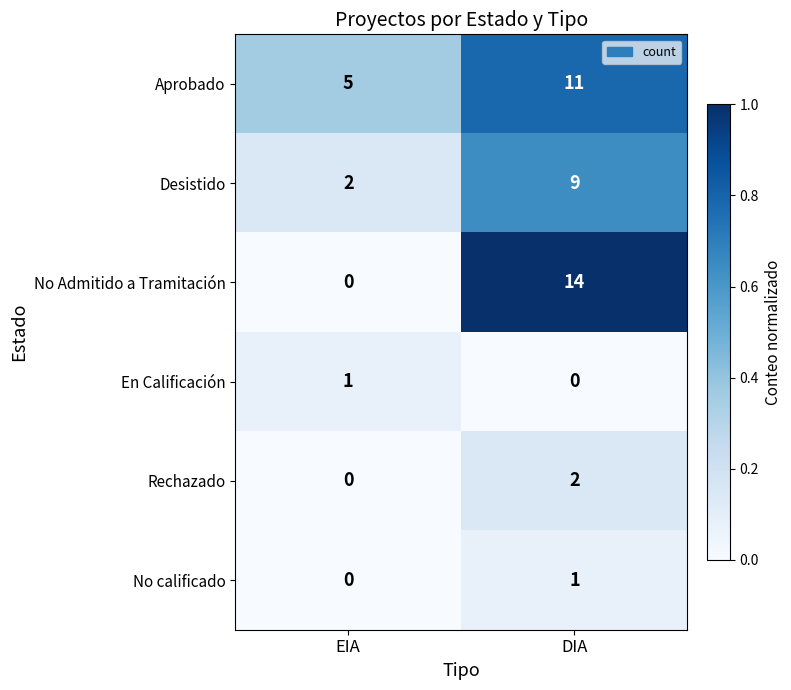

Reading right to left, extract all data points from this chart.

Aprobado: DIA=11	EIA=5
Desistido: DIA=9	EIA=2
No Admitido a Tramitación: DIA=14	EIA=0
En Calificación: DIA=0	EIA=1
Rechazado: DIA=2	EIA=0
No calificado: DIA=1	EIA=0